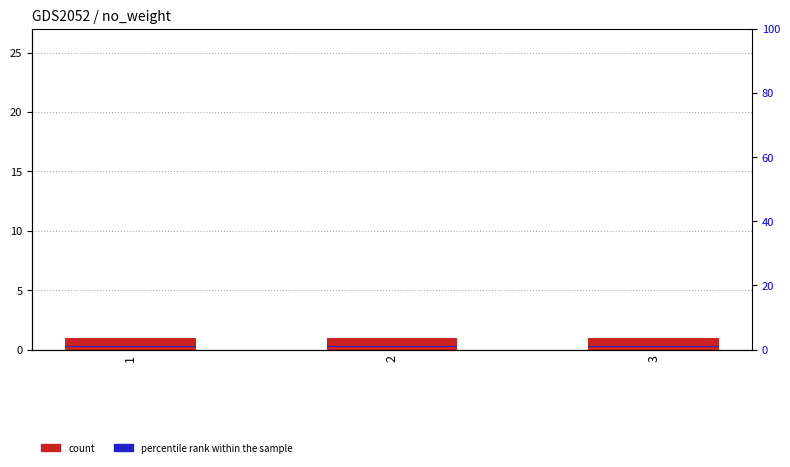

Which has a higher value, 2 or 3?

2